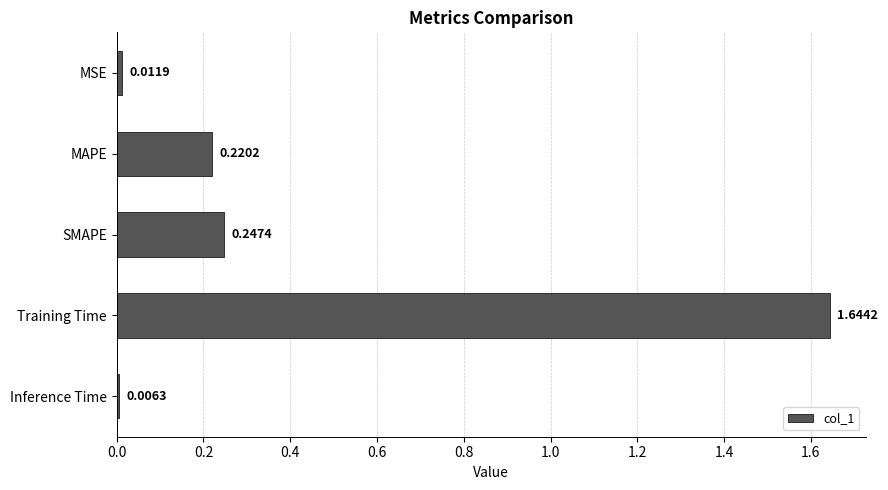

Rank the categories by value from highest to lowest.

Training Time, SMAPE, MAPE, MSE, Inference Time